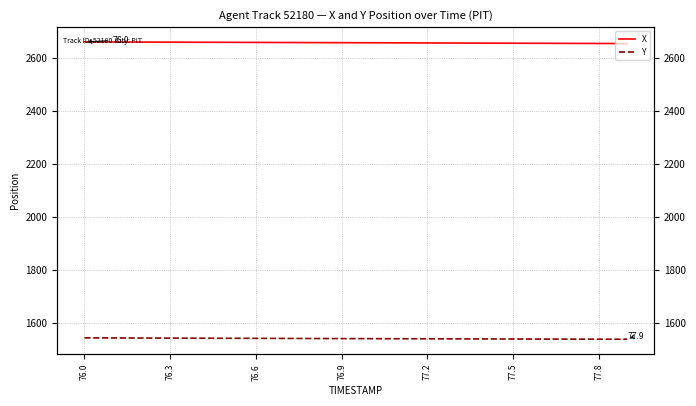

How many data points does each series have?

20